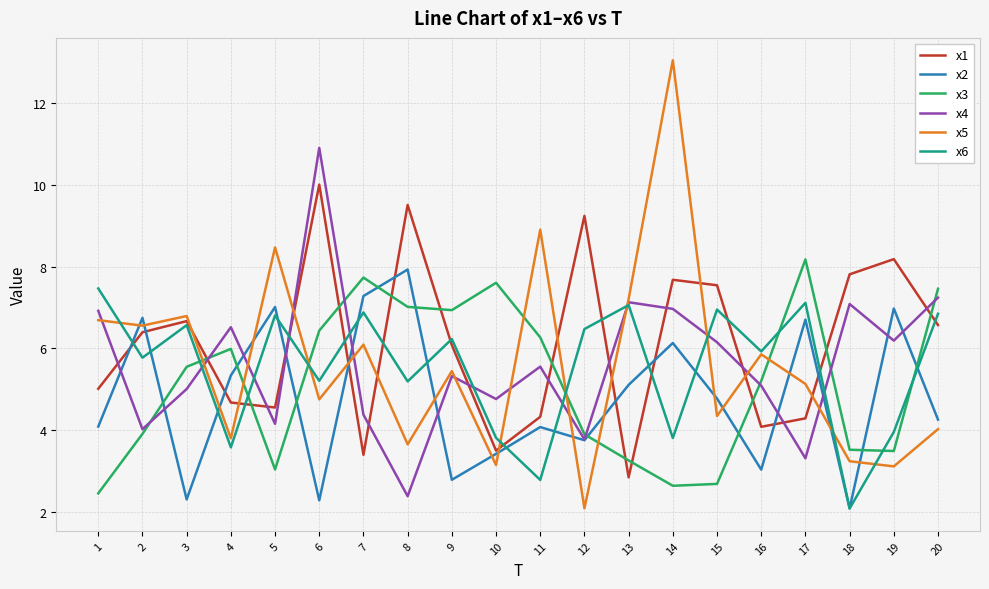

What is the lowest value of the x5 series?

2.1